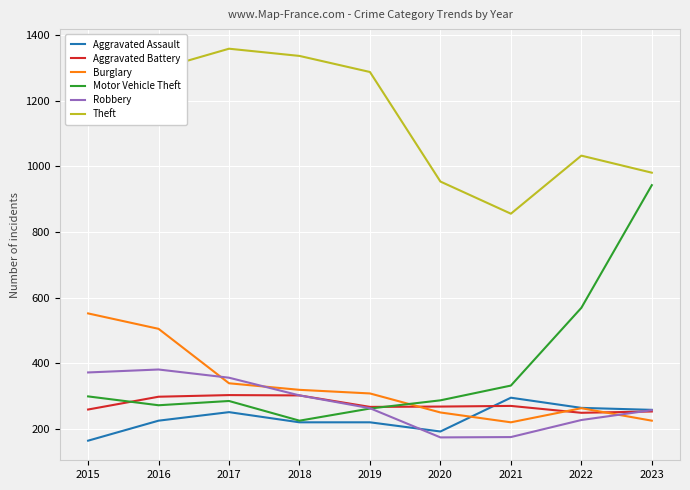

Between 2015 and 2017, which series saw the biggest shift?

Burglary